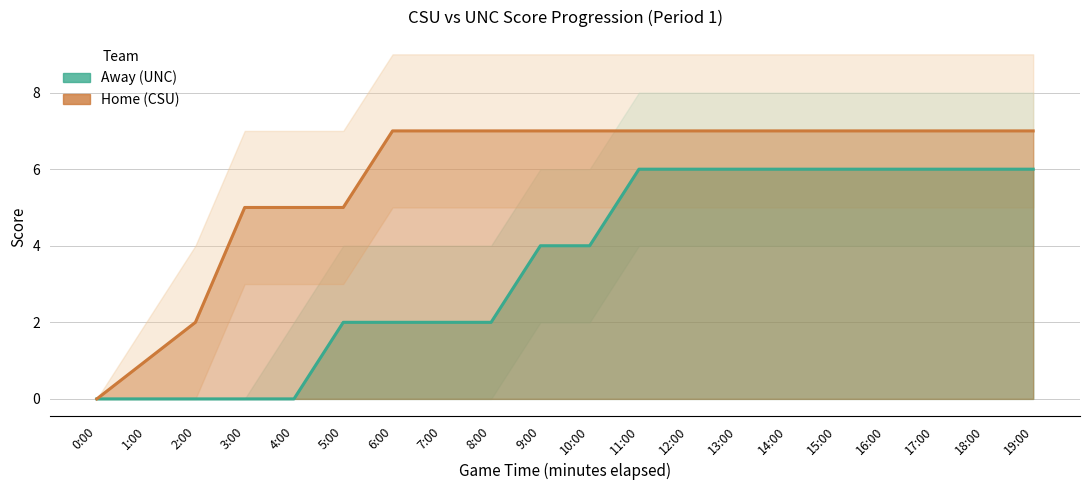

What is the sum of the Home (CSU) values at 7:00 and 12:00?

14